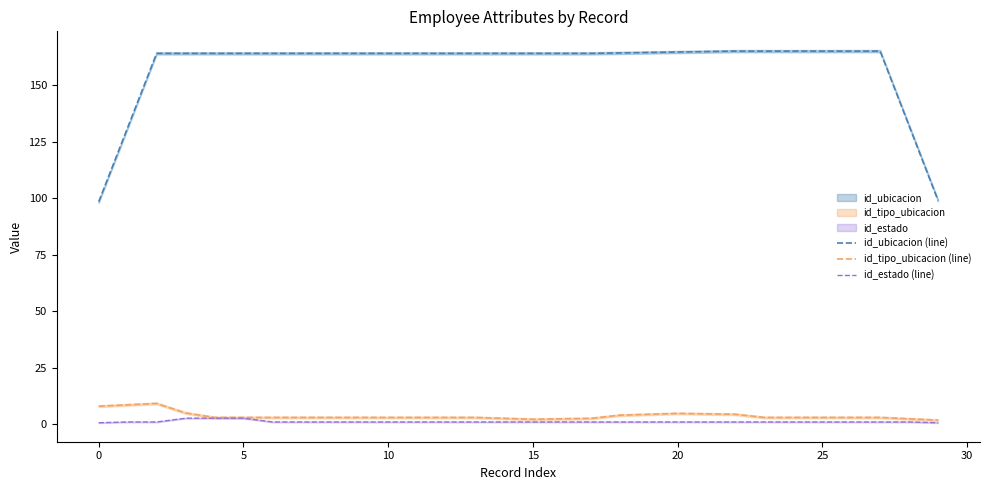

Reading left to right, what are all the values shown in this chart?

id_ubicacion (line): 98.4	131.2	164.0	164.0	164.0	164.0	164.0	164.0	164.0	164.0	164.0	164.0	164.0	164.0	164.0	164.0	164.0	164.0	164.2	164.4	164.6	164.8	165.0	165.0	165.0	165.0	165.0	165.0	132.0	99.0
id_tipo_ubicacion (line): 8.0	8.6	9.2	5.0	3.0	3.0	3.0	3.0	3.0	3.0	3.0	3.0	3.0	3.0	2.6	2.2	2.4	2.6	4.0	4.4	4.8	4.6	4.4	3.0	3.0	3.0	3.0	3.0	2.4	1.8
id_estado (line): 0.7	1.0	1.0	2.7	2.7	2.7	1.0	1.0	1.0	1.0	1.0	1.0	1.0	1.0	1.0	1.0	1.0	1.0	1.0	1.0	1.0	1.0	1.0	1.0	1.0	1.0	1.0	1.0	1.0	0.7